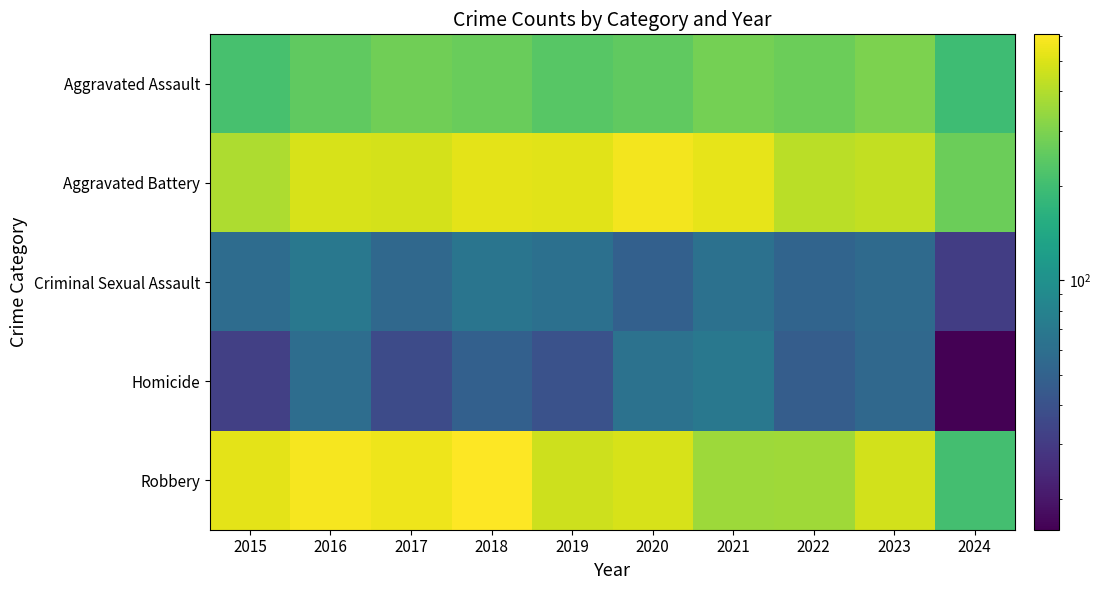

Count the number of categories in the chart.

10